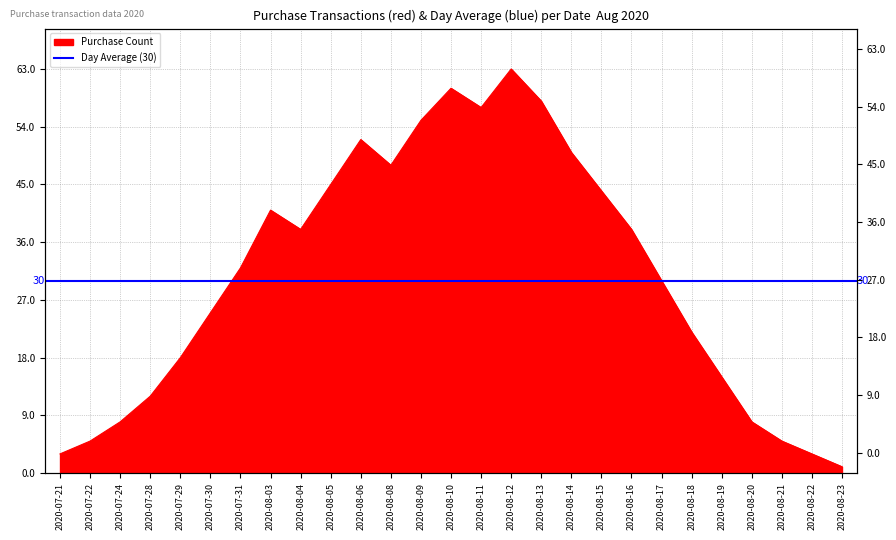

What value does the data have at 2020-08-13, to the nearest 10?

60